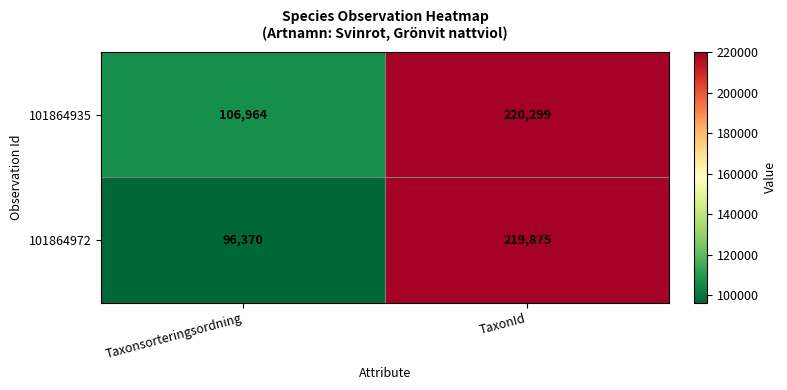

The 101864935 series shows 220299 at TaxonId. True or false?

True